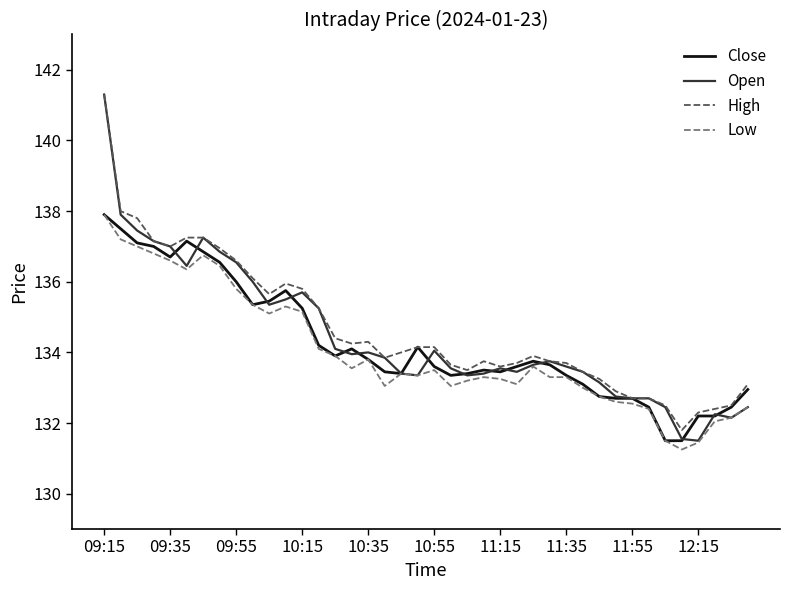

What is the minimum value for Close?

131.5